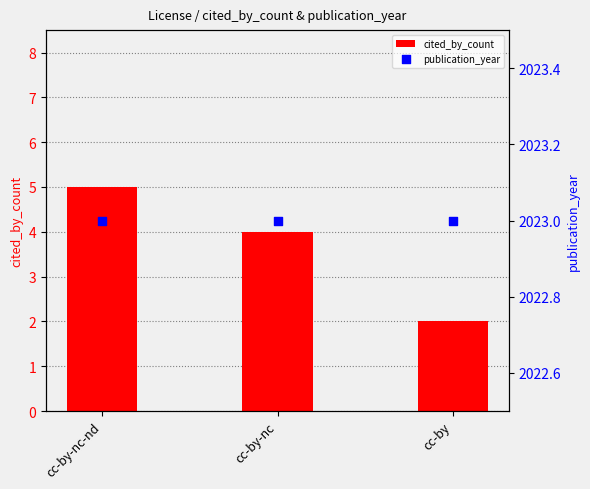

What is the total value across all series at cc-by-nc?

2027